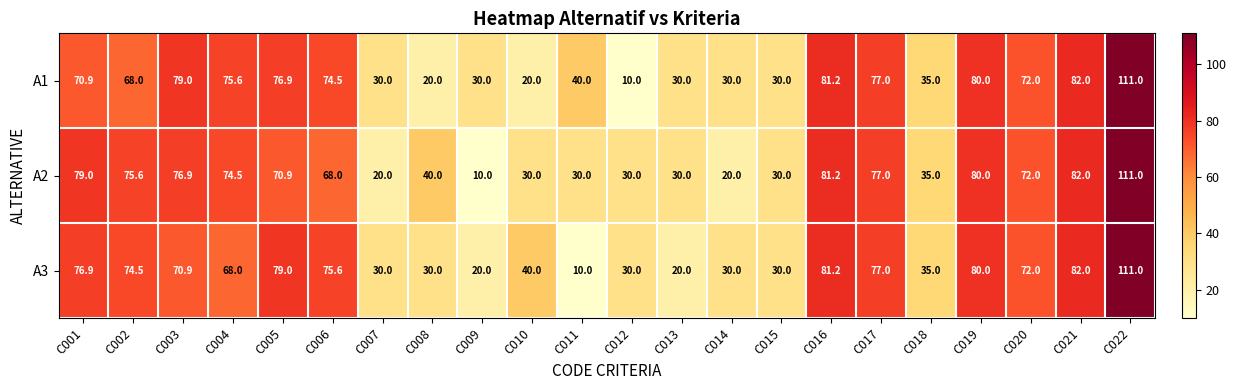

Which category has the highest value in the A3 series?

C022